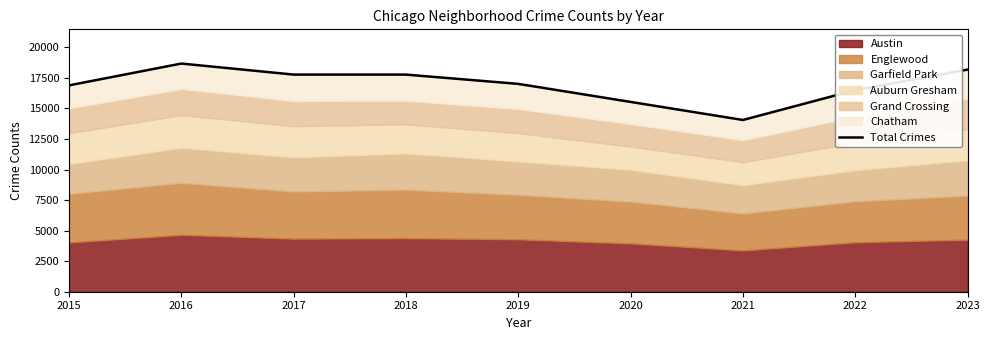

Rank the categories by value from highest to lowest.

2016, 2023, 2017, 2018, 2019, 2015, 2022, 2020, 2021